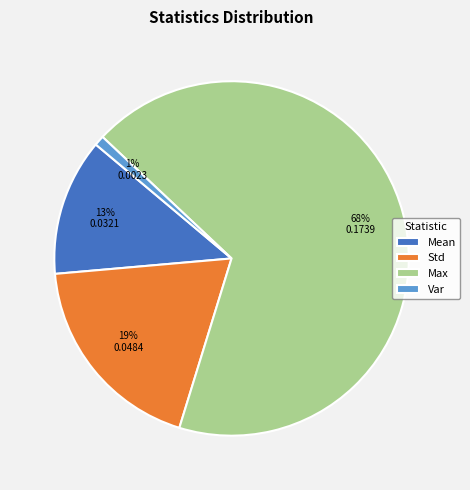

Which slice represents more than half of the pie?

Max